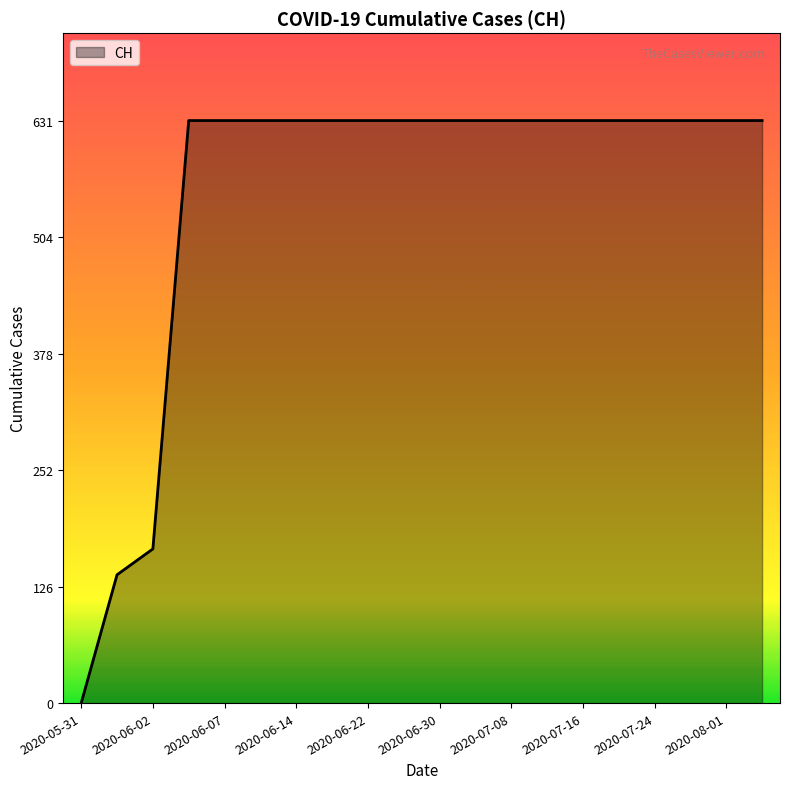

What is the maximum value shown in the chart?

631